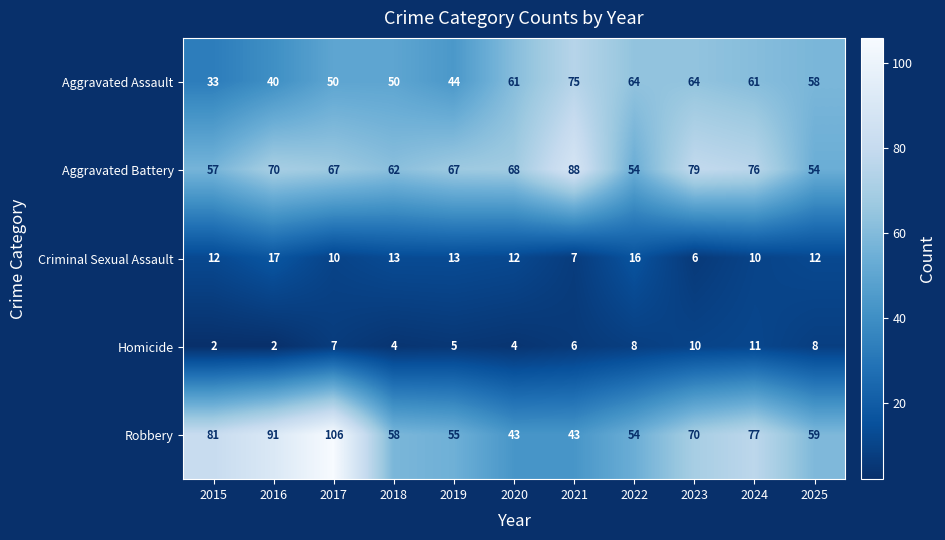

Which series has the largest range (max minus min)?

Robbery